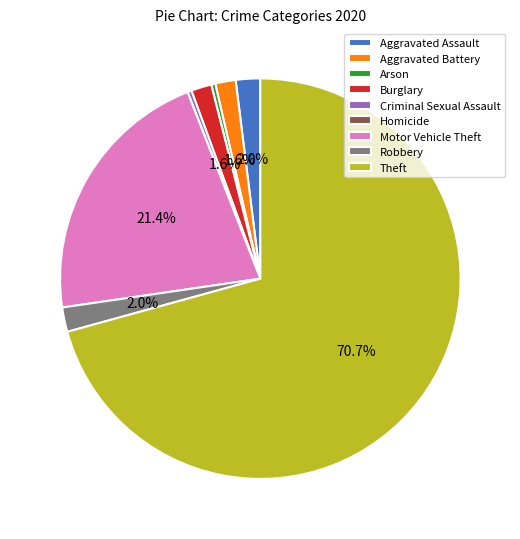

To the nearest percent, what percentage of the pie is Aggravated Assault?

2%